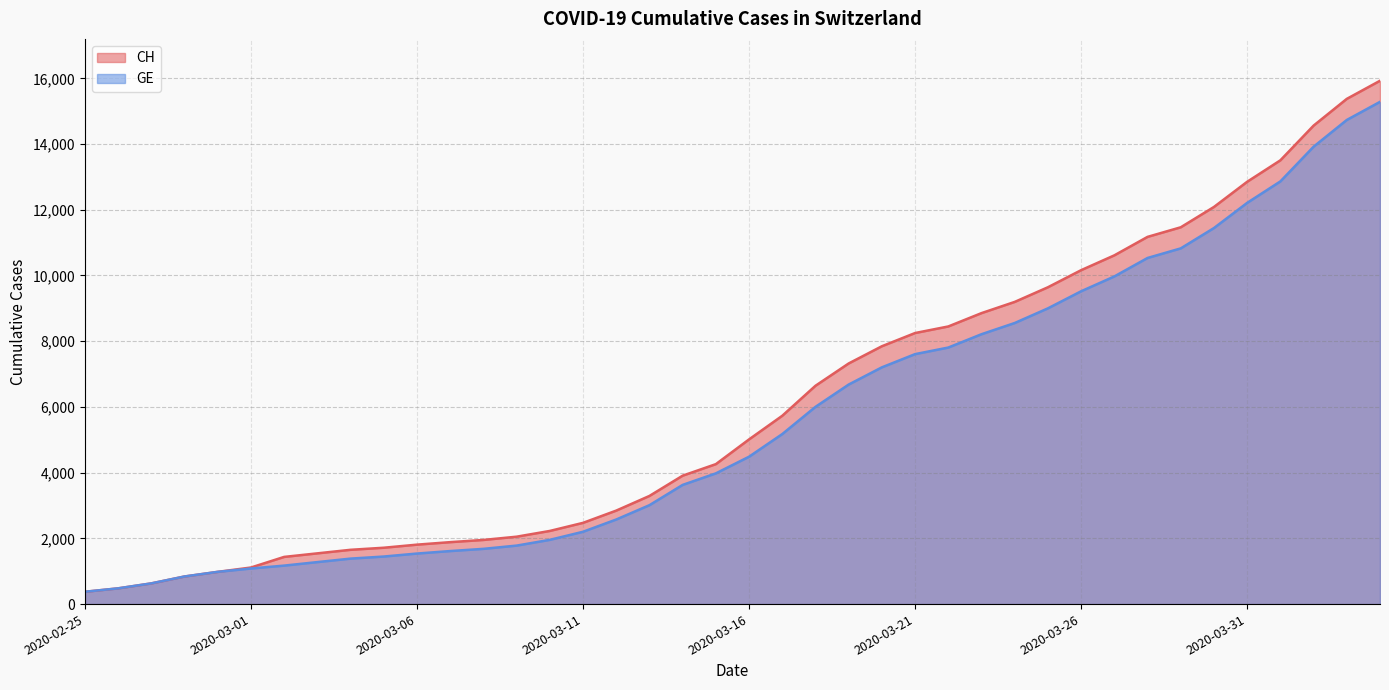

What is the average value of the CH series?

6053